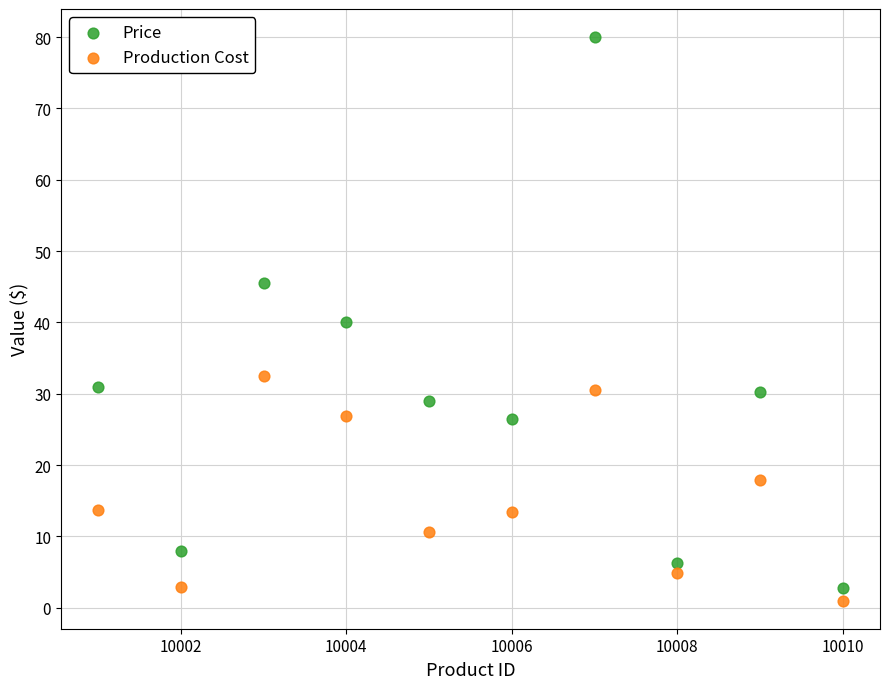

Which series has the widest spread of Y values?

Price